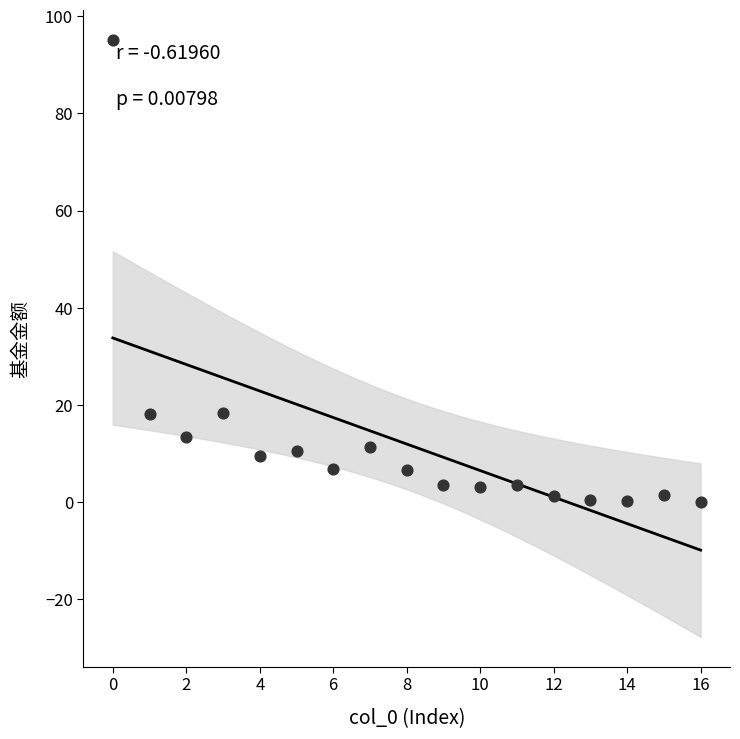

What is the range of Y values (max minus min)?

95.1